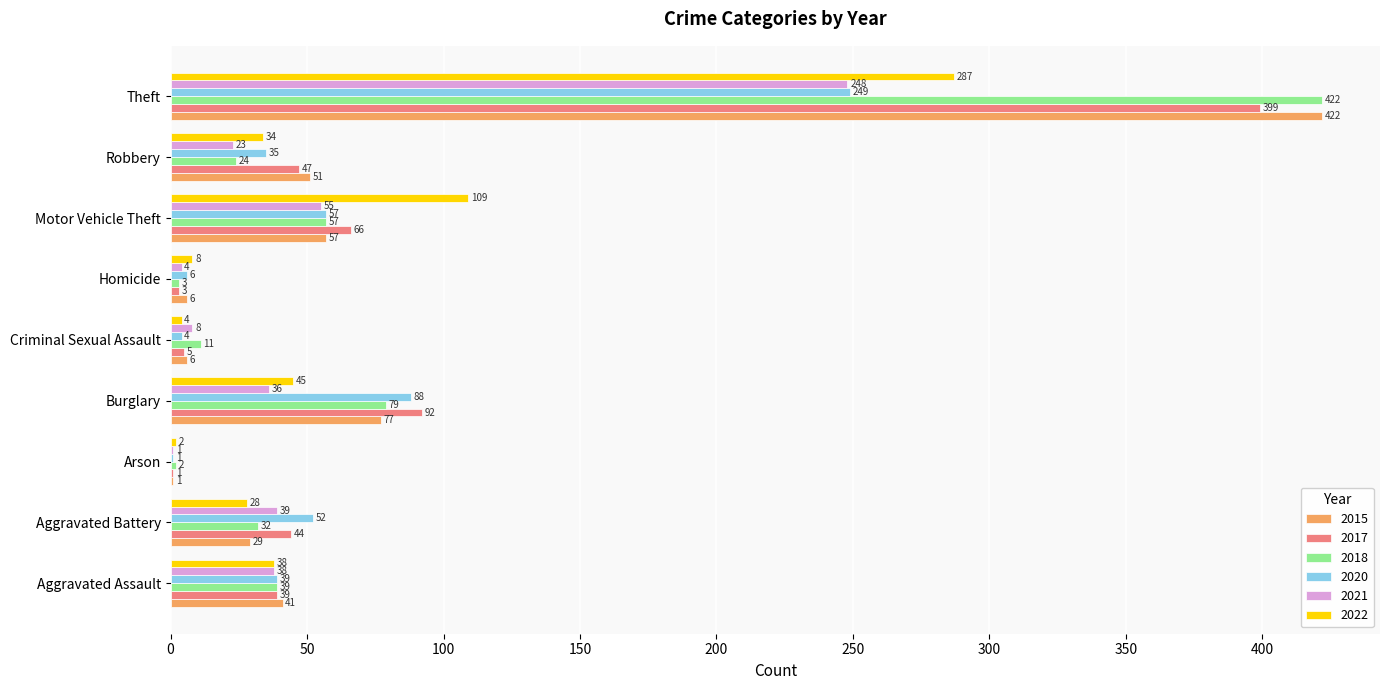

At which category is the sum across all series the highest?

Theft